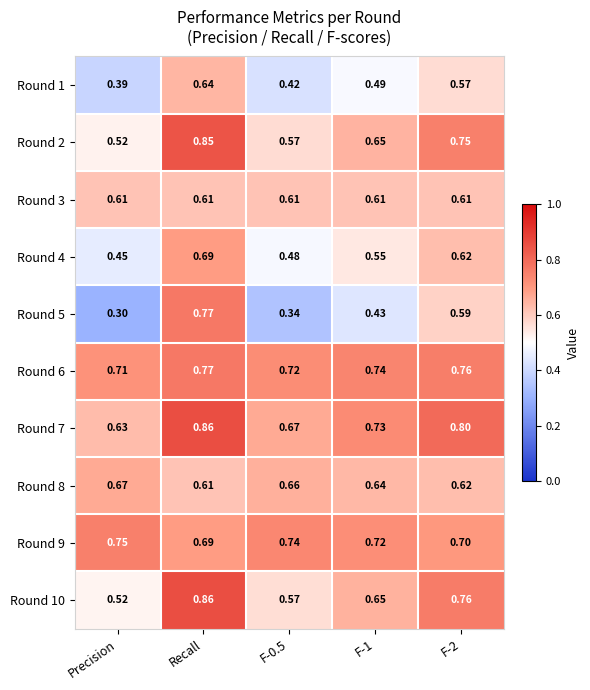

Is the value of Round 1 at Recall greater than the value of Round 7 at F-1?

No